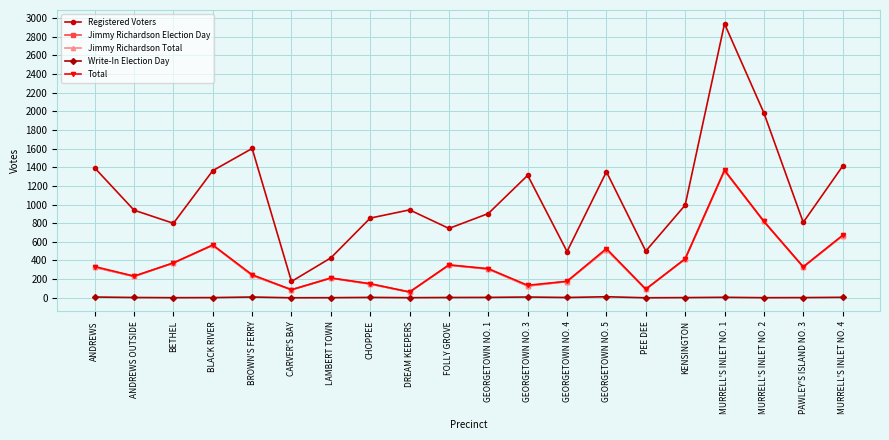

Where is the first local minimum for Write-In Election Day?

BETHEL